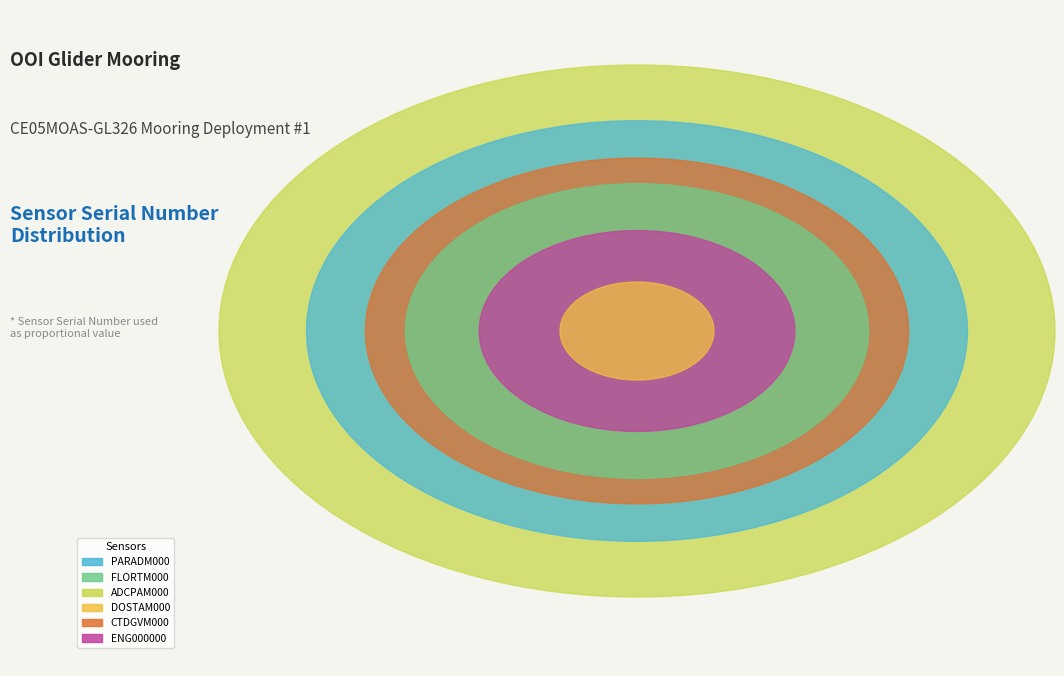

Is it true that CE05MOAS-GL326-04-DOSTAM000 is 13% of the pie?

False